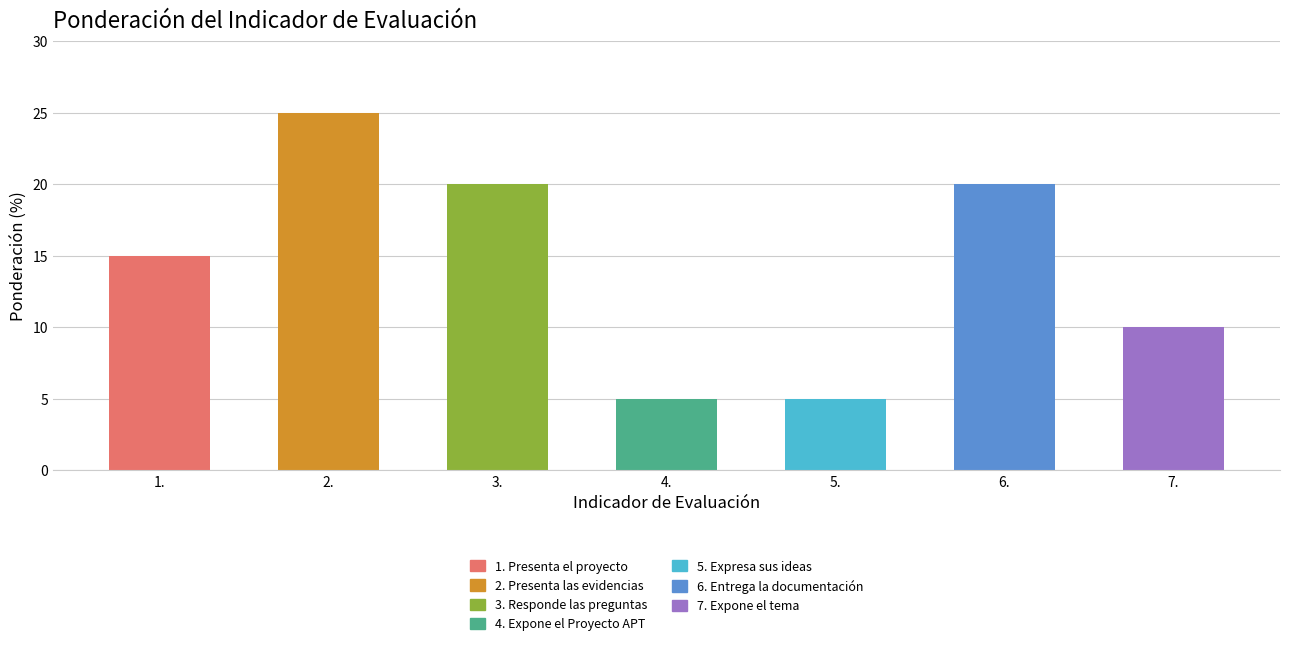

What position from the right is 6.?

2